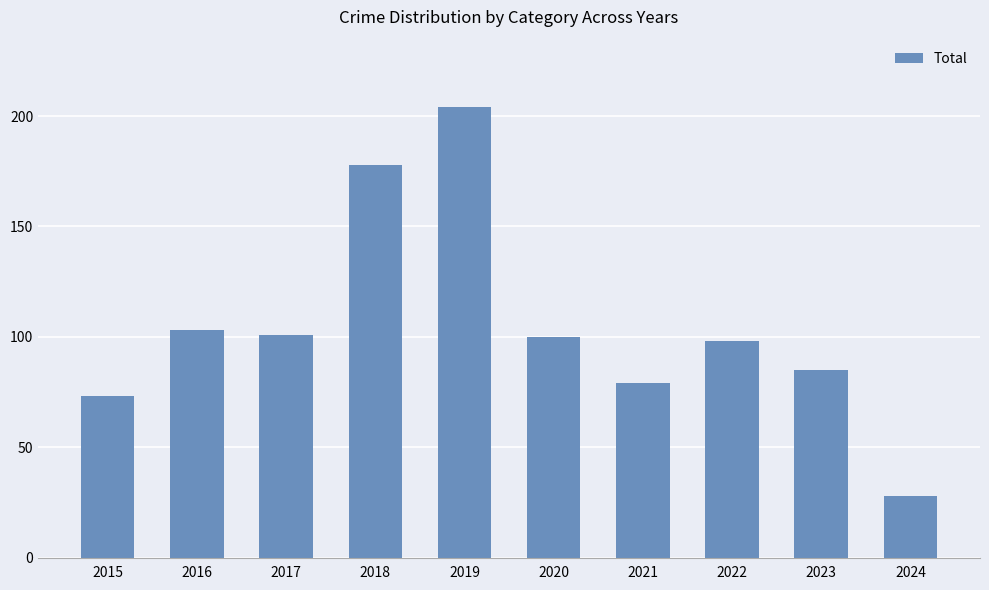

Does the chart contain stacked bars?

No